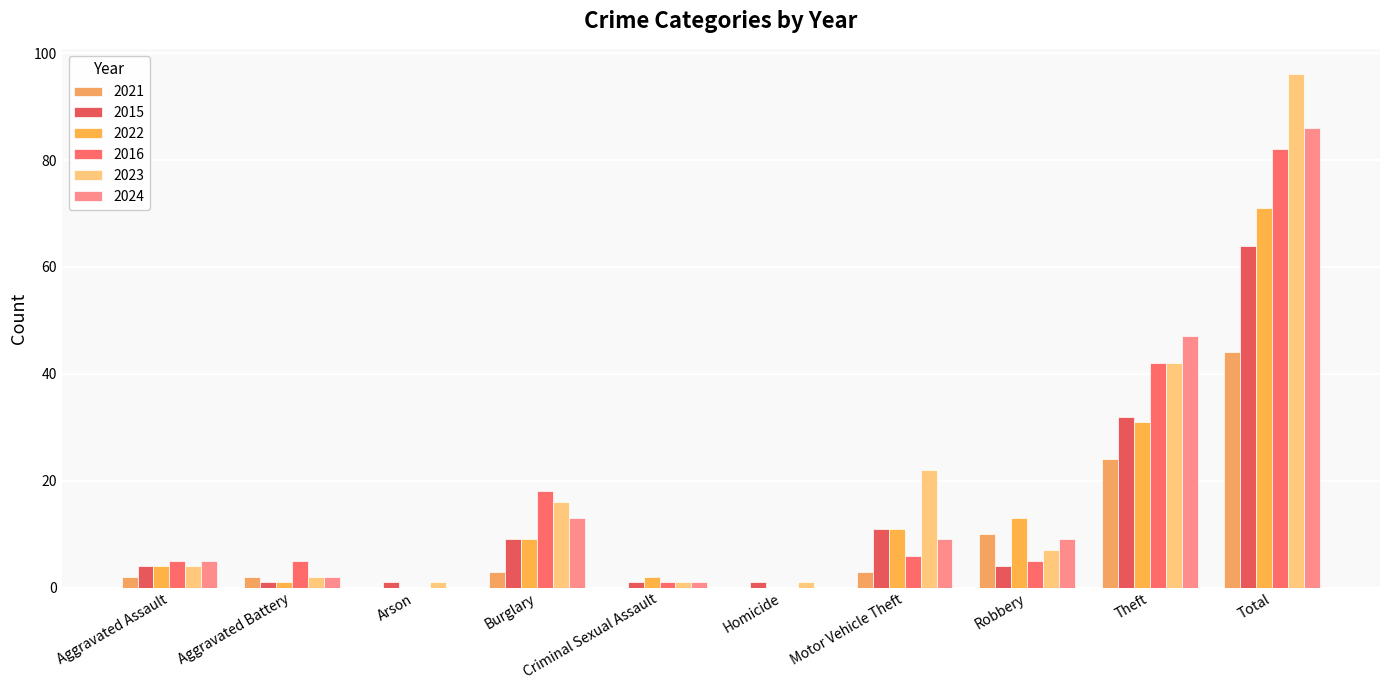

Reading left to right, what are all the values shown in this chart?

2021: Aggravated Assault=2	Aggravated Battery=2	Arson=0	Burglary=3	Criminal Sexual Assault=0	Homicide=0	Motor Vehicle Theft=3	Robbery=10	Theft=24	Total=44
2015: Aggravated Assault=4	Aggravated Battery=1	Arson=1	Burglary=9	Criminal Sexual Assault=1	Homicide=1	Motor Vehicle Theft=11	Robbery=4	Theft=32	Total=64
2022: Aggravated Assault=4	Aggravated Battery=1	Arson=0	Burglary=9	Criminal Sexual Assault=2	Homicide=0	Motor Vehicle Theft=11	Robbery=13	Theft=31	Total=71
2016: Aggravated Assault=5	Aggravated Battery=5	Arson=0	Burglary=18	Criminal Sexual Assault=1	Homicide=0	Motor Vehicle Theft=6	Robbery=5	Theft=42	Total=82
2023: Aggravated Assault=4	Aggravated Battery=2	Arson=1	Burglary=16	Criminal Sexual Assault=1	Homicide=1	Motor Vehicle Theft=22	Robbery=7	Theft=42	Total=96
2024: Aggravated Assault=5	Aggravated Battery=2	Arson=0	Burglary=13	Criminal Sexual Assault=1	Homicide=0	Motor Vehicle Theft=9	Robbery=9	Theft=47	Total=86